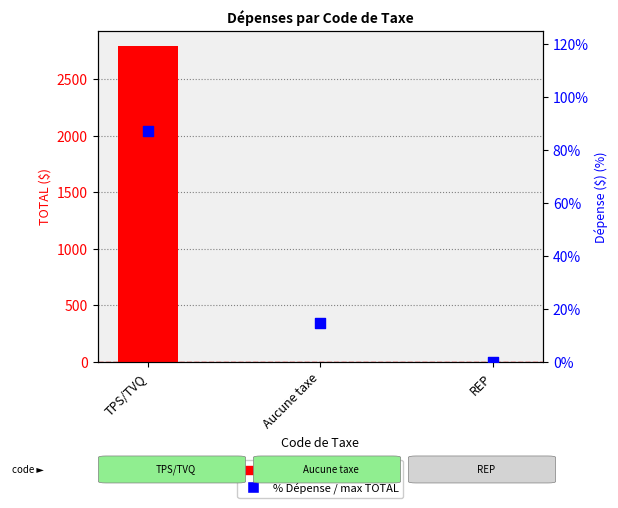

What is the total value across all series at REP?

3.3